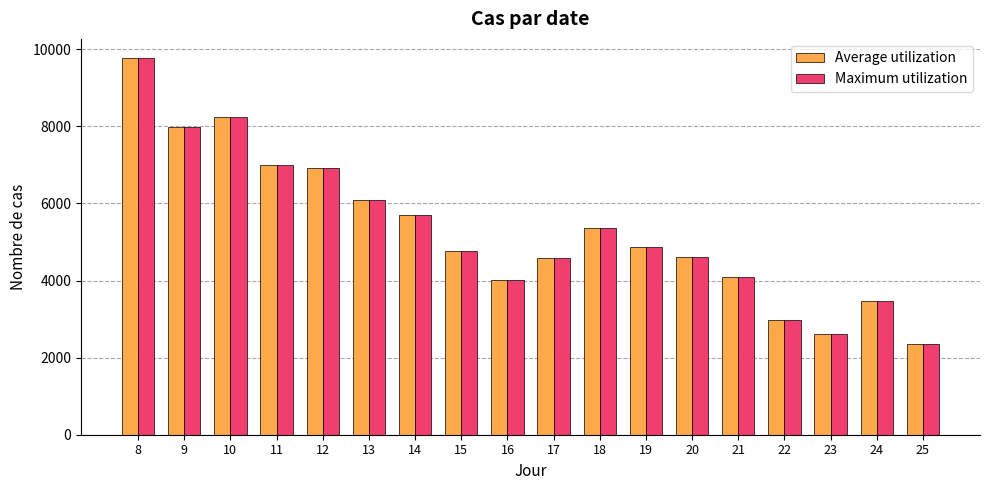

Count the number of data series in this chart.

2